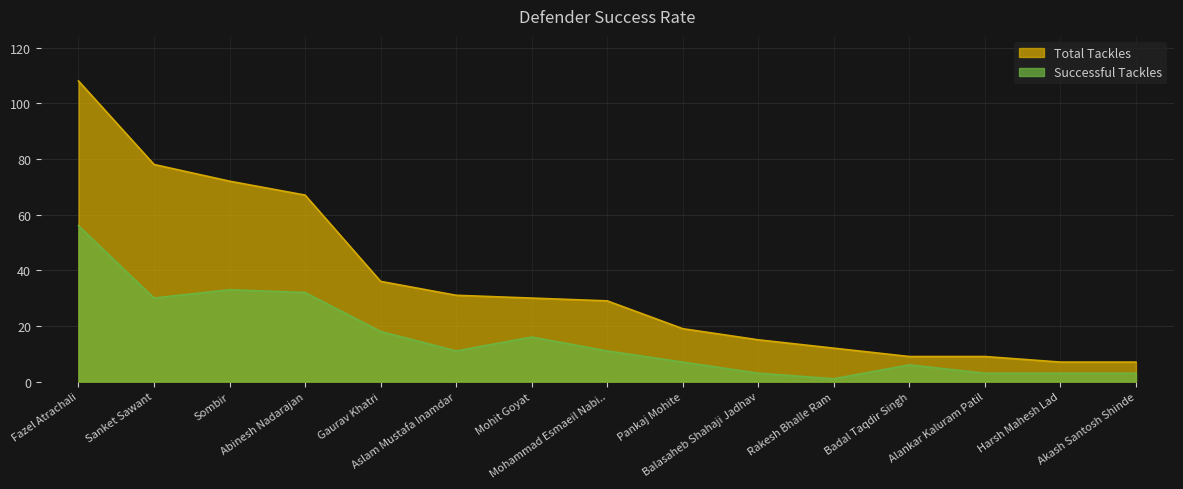

Reading left to right, transcribe all the data shown in this chart.

Total Tackles: Fazel Atrachali=108	Sanket Sawant=78	Sombir=72	Abinesh Nadarajan=67	Gaurav Khatri=36	Aslam Mustafa Inamdar=31	Mohit Goyat=30	Mohammad Esmaeil Nabi..=29	Pankaj Mohite=19	Balasaheb Shahaji Jadhav=15	Rakesh Bhalle Ram=12	Badal Taqdir Singh=9	Alankar Kaluram Patil=9	Harsh Mahesh Lad=7	Akash Santosh Shinde=7
Successful Tackles: Fazel Atrachali=56	Sanket Sawant=30	Sombir=33	Abinesh Nadarajan=32	Gaurav Khatri=18	Aslam Mustafa Inamdar=11	Mohit Goyat=16	Mohammad Esmaeil Nabi..=11	Pankaj Mohite=7	Balasaheb Shahaji Jadhav=3	Rakesh Bhalle Ram=1	Badal Taqdir Singh=6	Alankar Kaluram Patil=3	Harsh Mahesh Lad=3	Akash Santosh Shinde=3